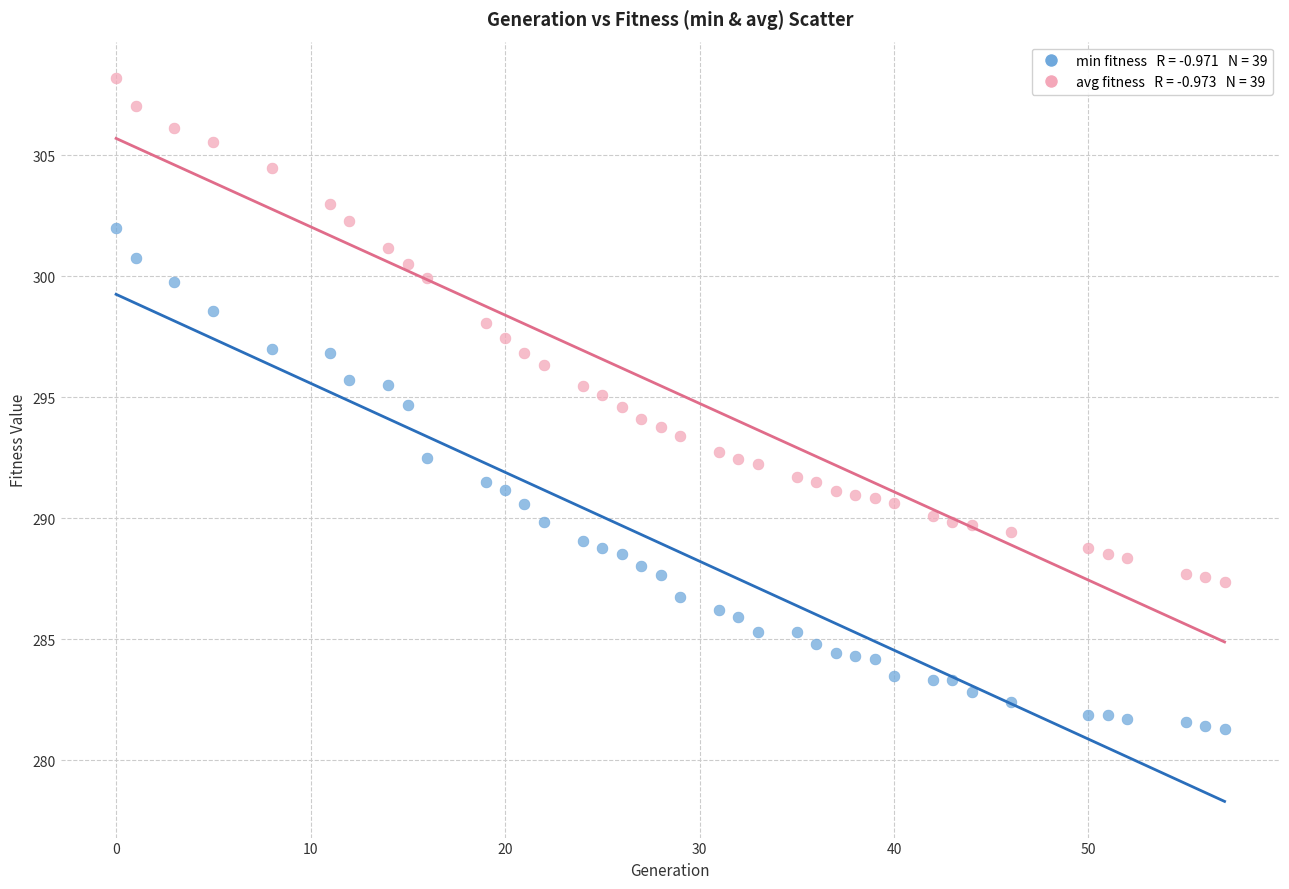

Across all data points, what is the range of X values (max minus min)?

57.0